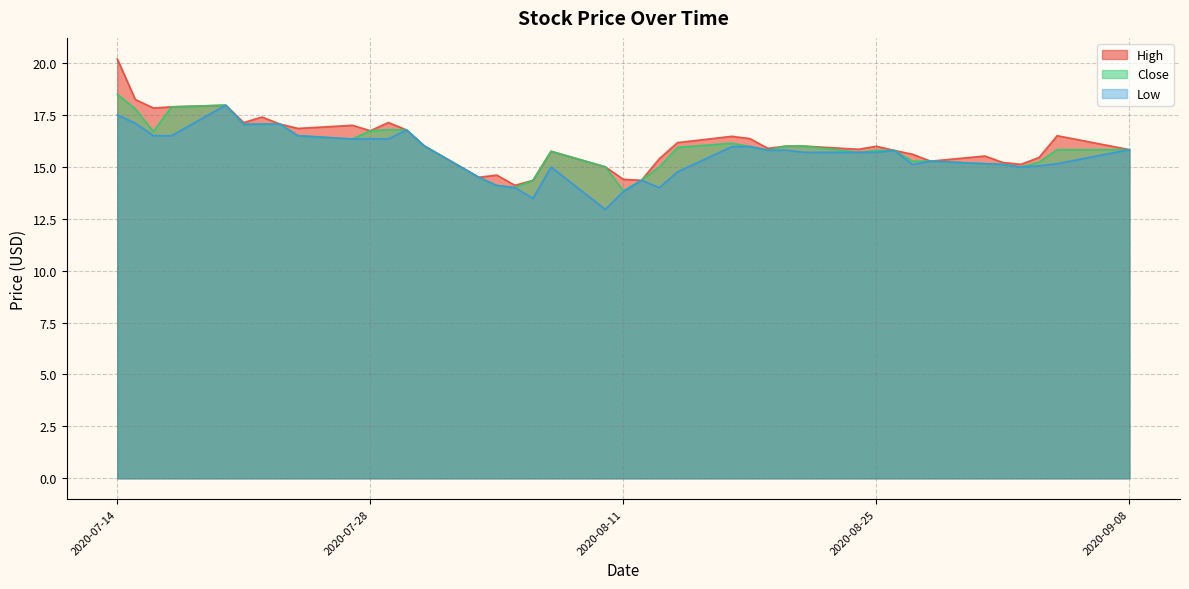

Is the value of High at 2020-07-21 greater than the value of Close at 2020-08-28?

Yes